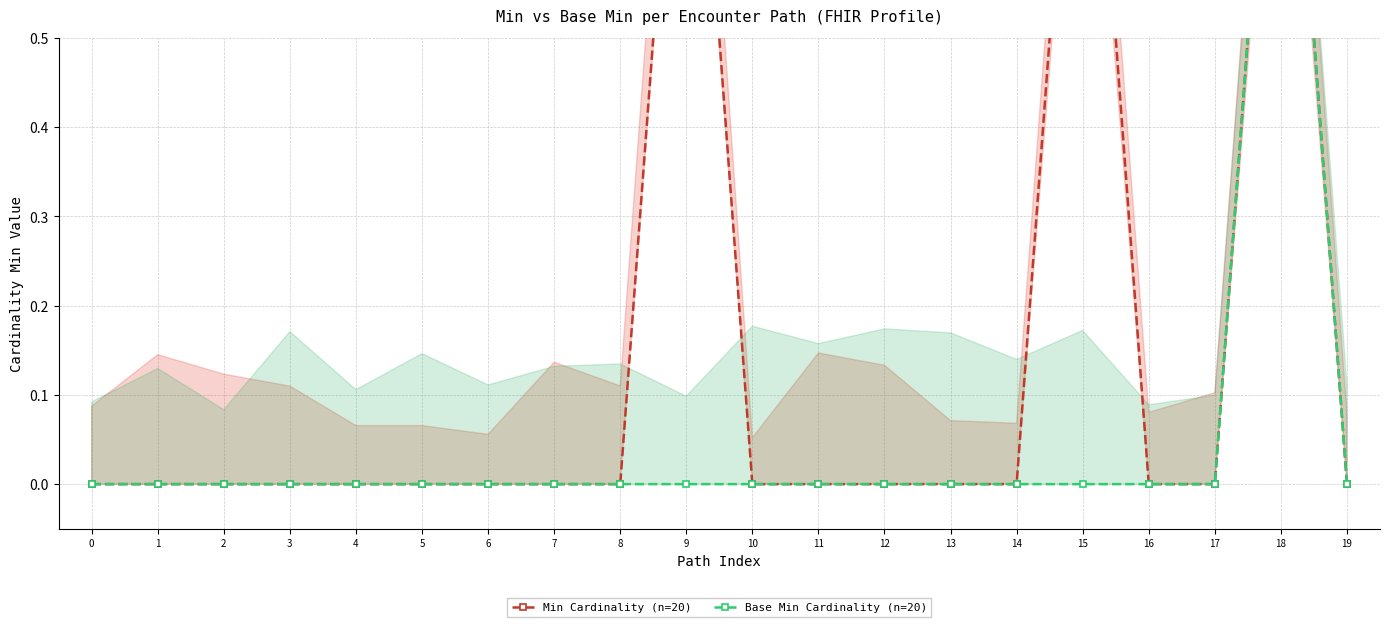

Does the chart display data point markers on the line(s)?

Yes